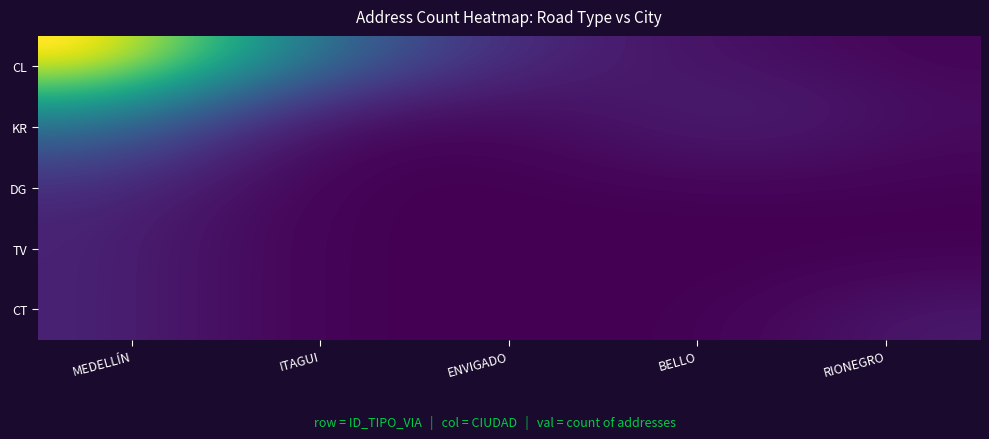

Reading right to left, what are all the values shown in this chart?

CL: RIONEGRO=0	BELLO=0	ENVIGADO=1	ITAGUI=4	MEDELLÍN=12
KR: RIONEGRO=0	BELLO=1	ENVIGADO=0	ITAGUI=0	MEDELLÍN=4
DG: RIONEGRO=0	BELLO=0	ENVIGADO=0	ITAGUI=0	MEDELLÍN=1
TV: RIONEGRO=0	BELLO=0	ENVIGADO=0	ITAGUI=0	MEDELLÍN=1
CT: RIONEGRO=1	BELLO=0	ENVIGADO=0	ITAGUI=0	MEDELLÍN=1